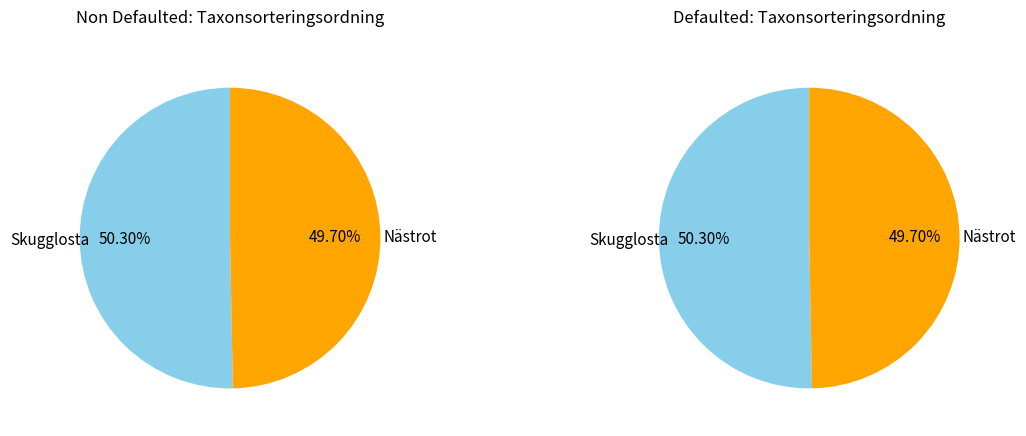

To the nearest percent, what is the difference between the largest and smallest slice percentages?

1%